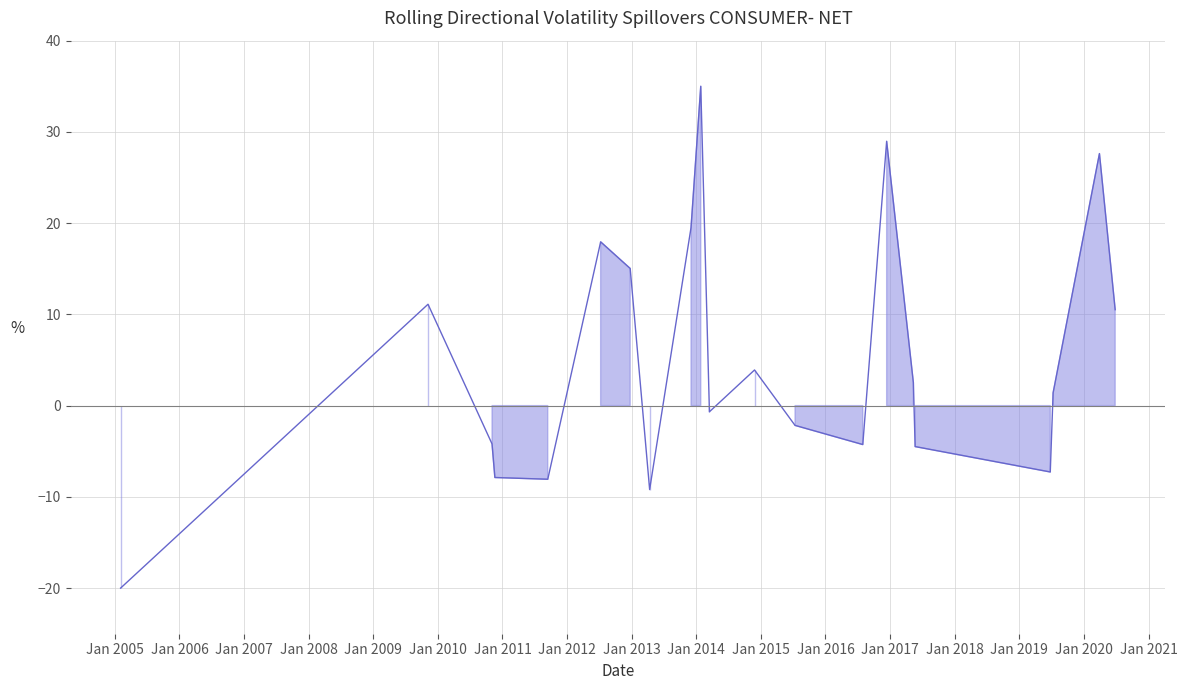

What is the value of the 17th point from the left?

-4.5